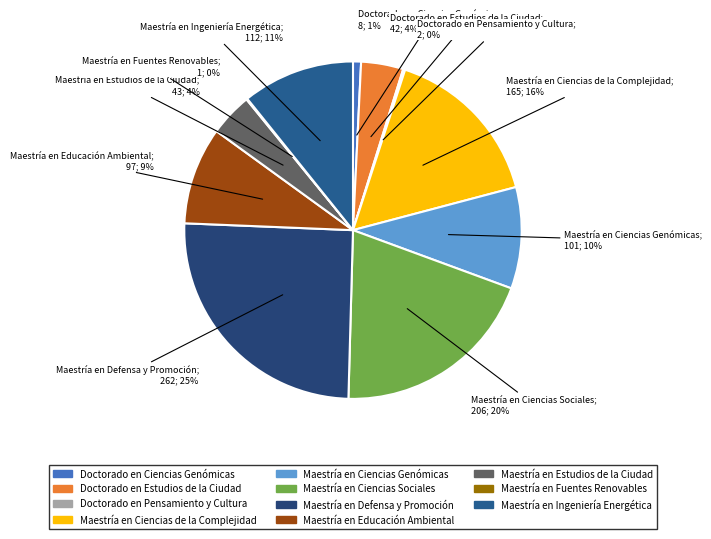

To the nearest percent, what portion does Doctorado en Estudios de la Ciudad represent?

4%